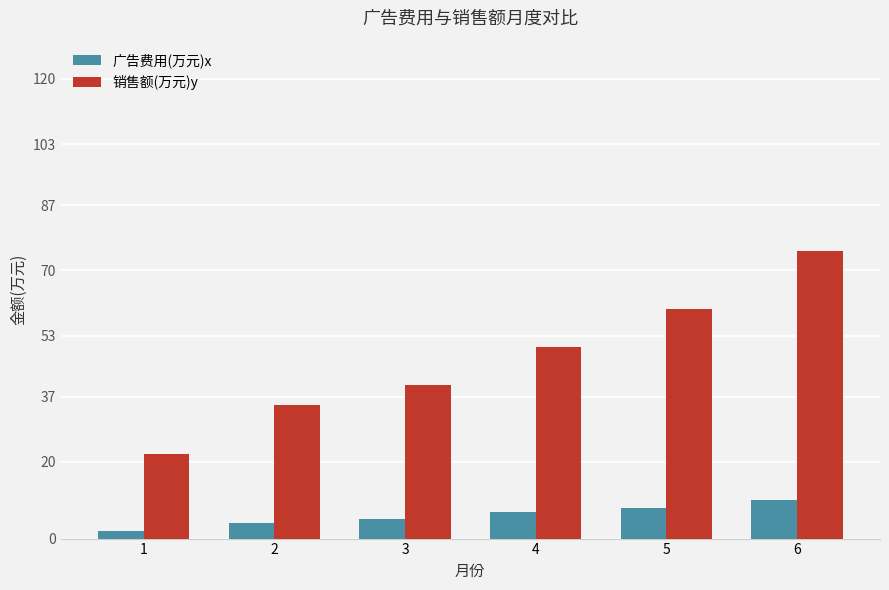

Rank the series at 3 from highest to lowest value.

销售额(万元)y, 广告费用(万元)x